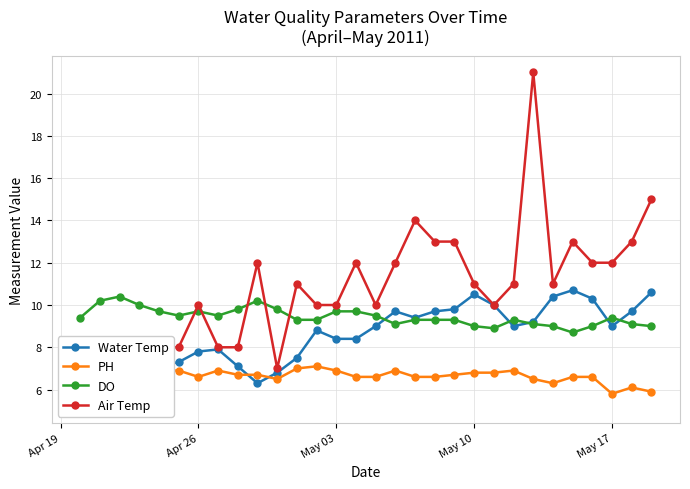

True or false: PH and DO intersect in this chart.

False